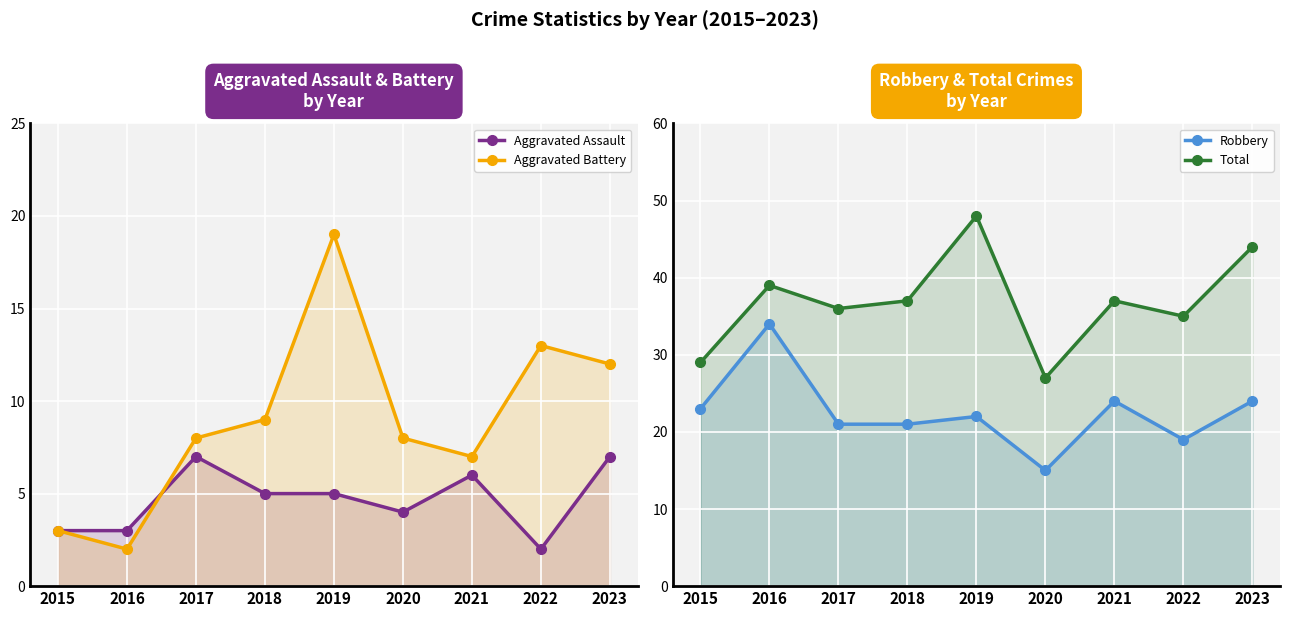

What are all the series names shown in the legend?

Aggravated Assault, Aggravated Battery, Robbery, Total